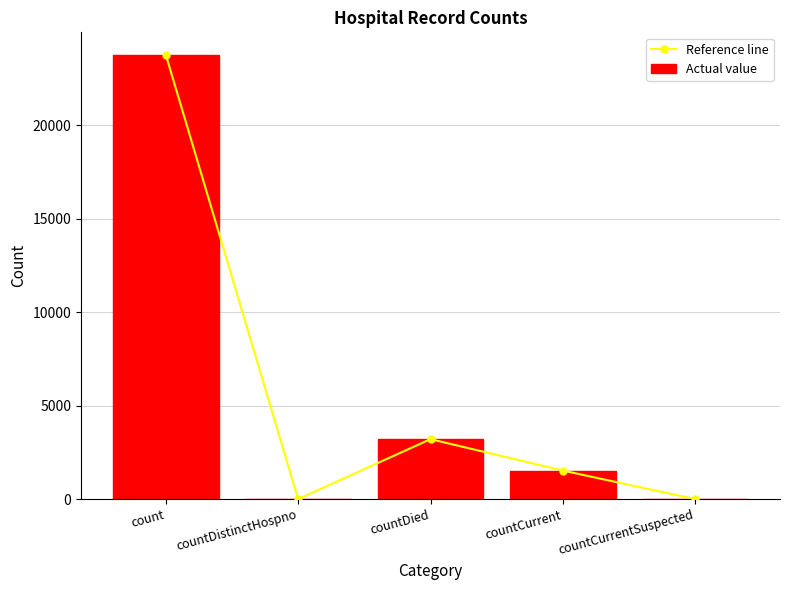

Read the Reference line value at countDied, to the nearest 50.

3200